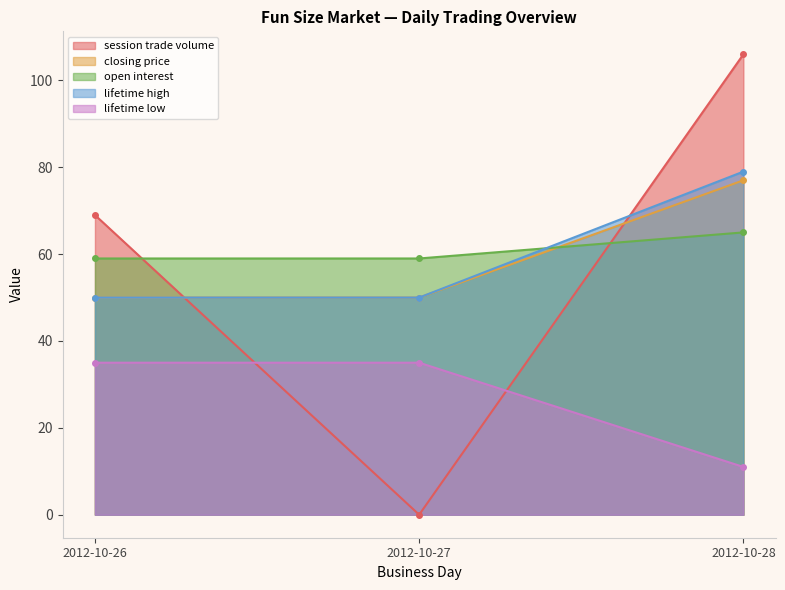

Reading right to left, what are all the values shown in this chart?

session trade volume: 106	0	69
closing price: 77	50	50
open interest: 65	59	59
lifetime high: 79	50	50
lifetime low: 11	35	35